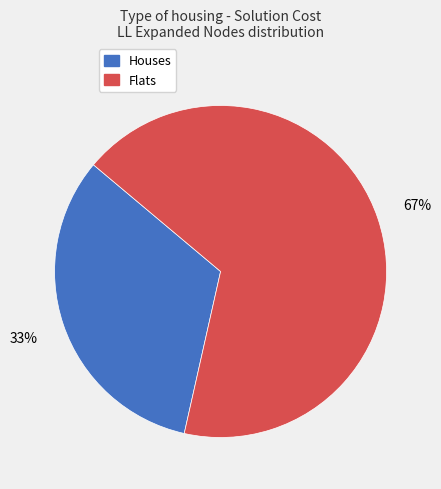

Is there any slice that represents more than half of the pie?

Yes